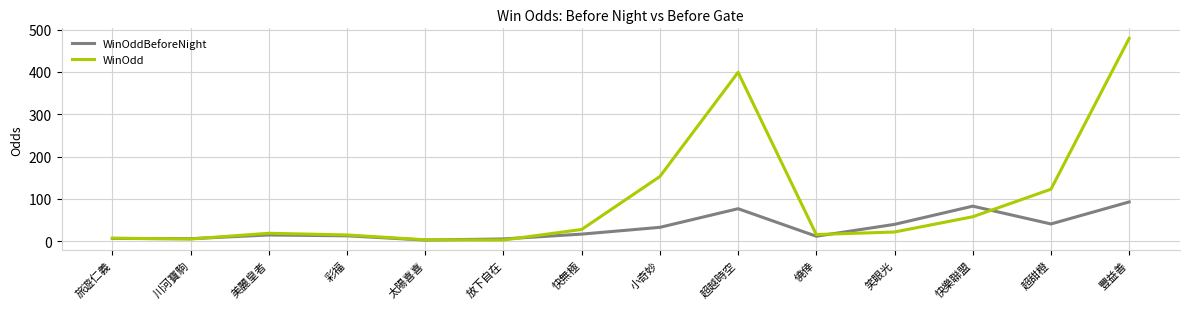

How many values in the WinOdd series are below 22?

7